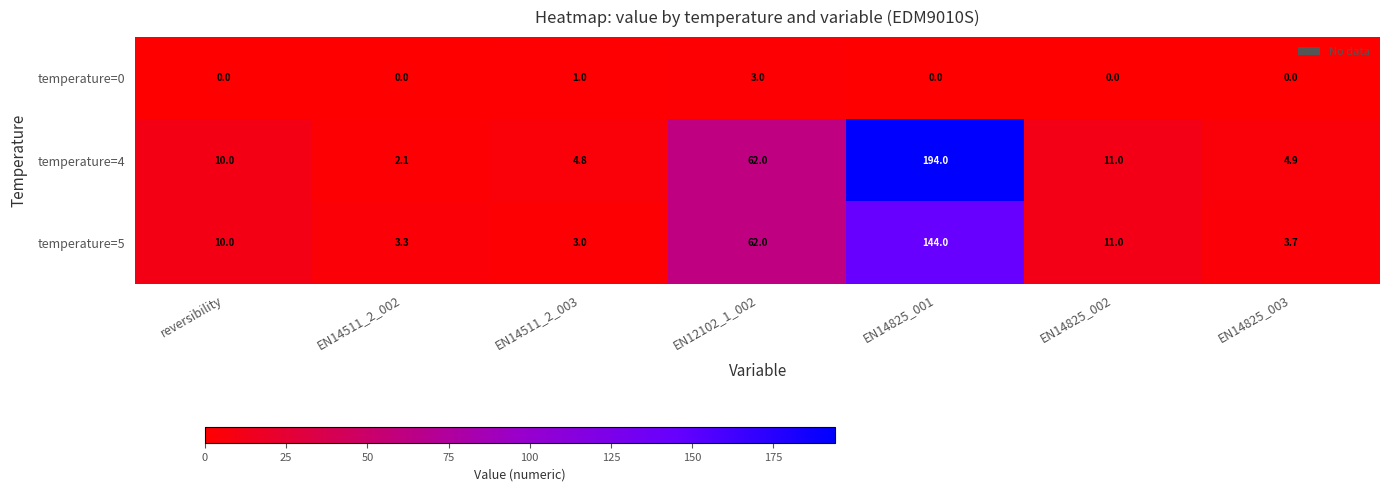

What is the maximum value for temperature=4?

194.0